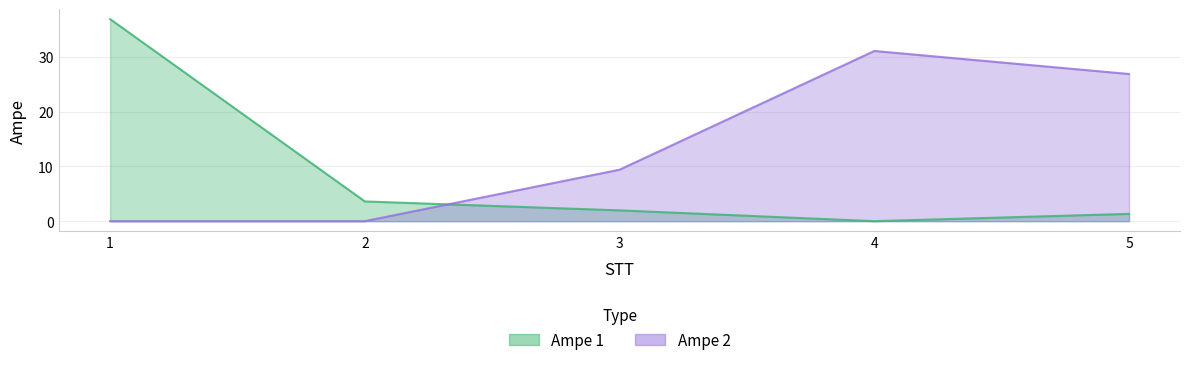

What is the sum of the Ampe 2 values at 5 and 1?

26.8